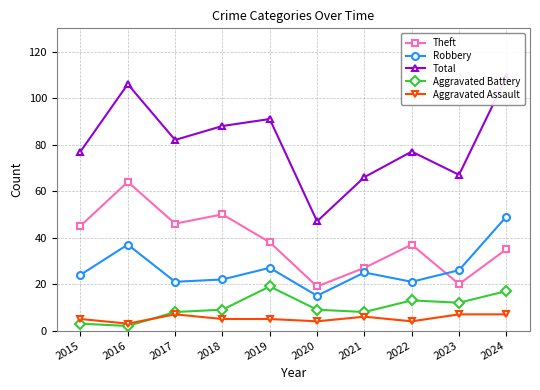

How many lines are shown in the chart?

5